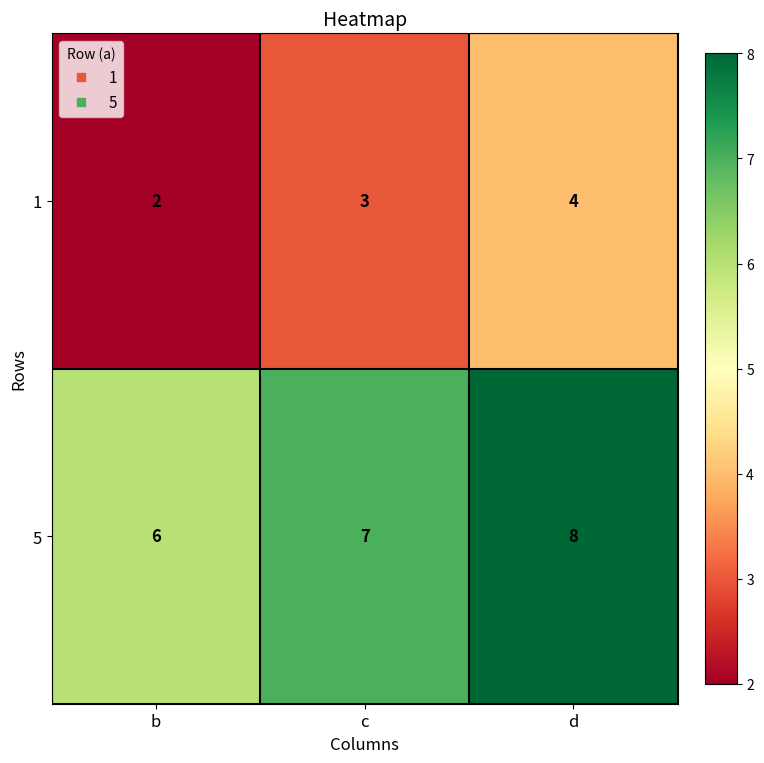

Rank the series at c from lowest to highest value.

1, 5